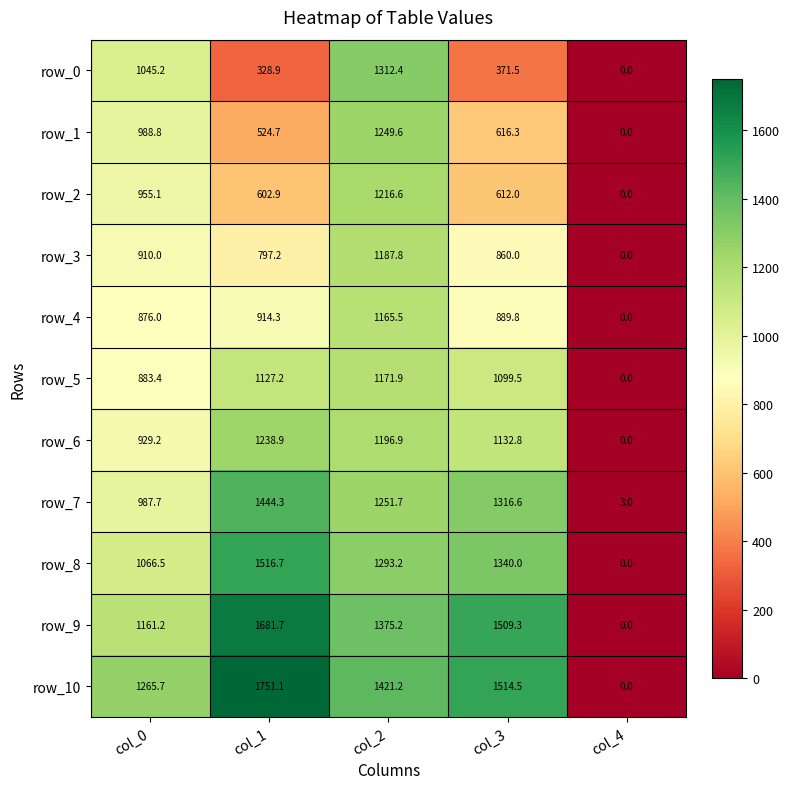

What is the maximum value shown in the chart?

1751.1